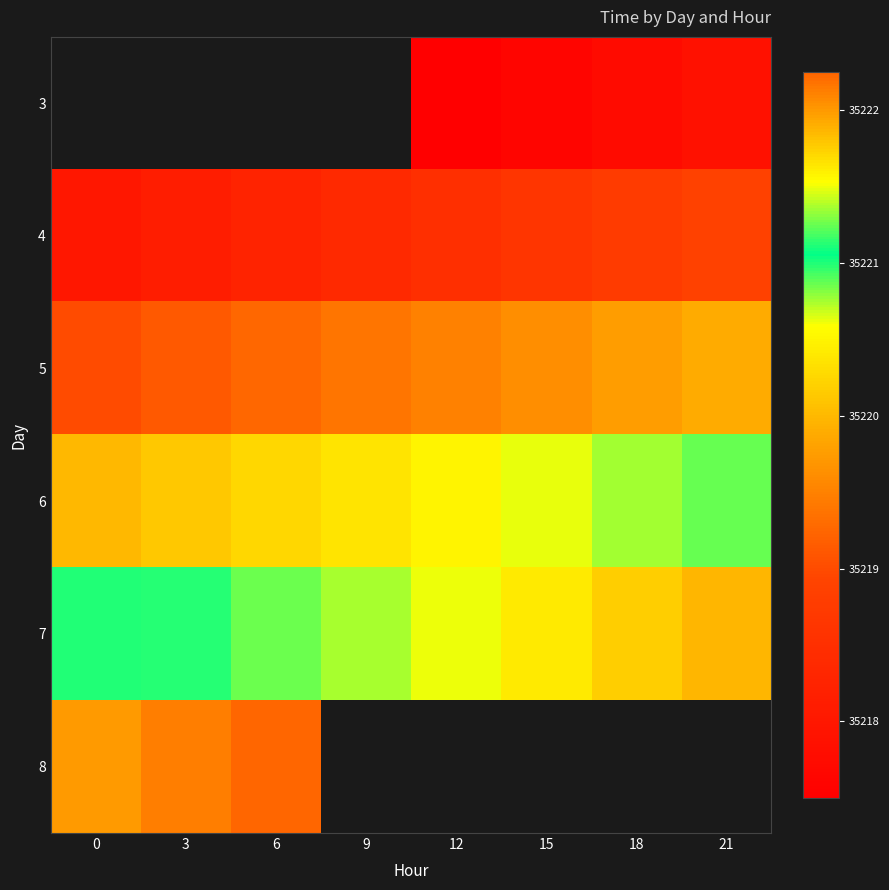

Is it true that 7 equals 13579.0 at 9?

False